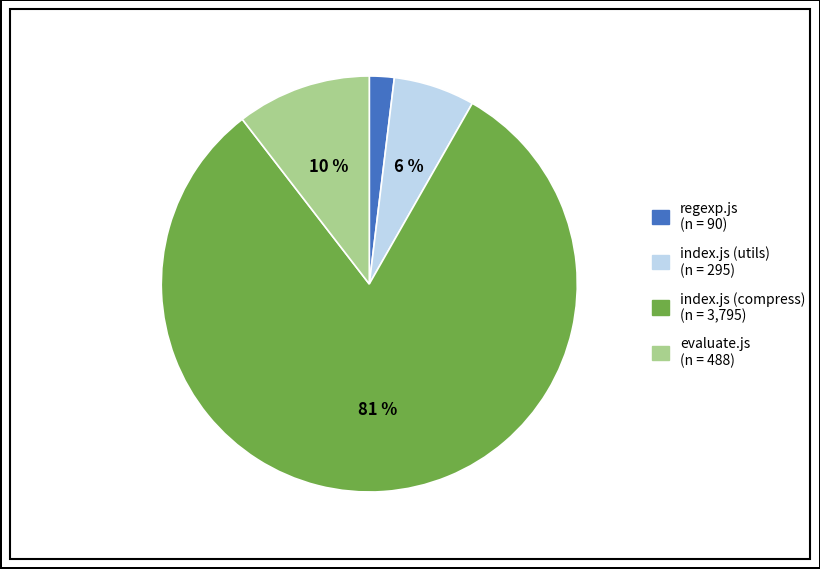

Does index.js (utils) represent more than half of the total?

No